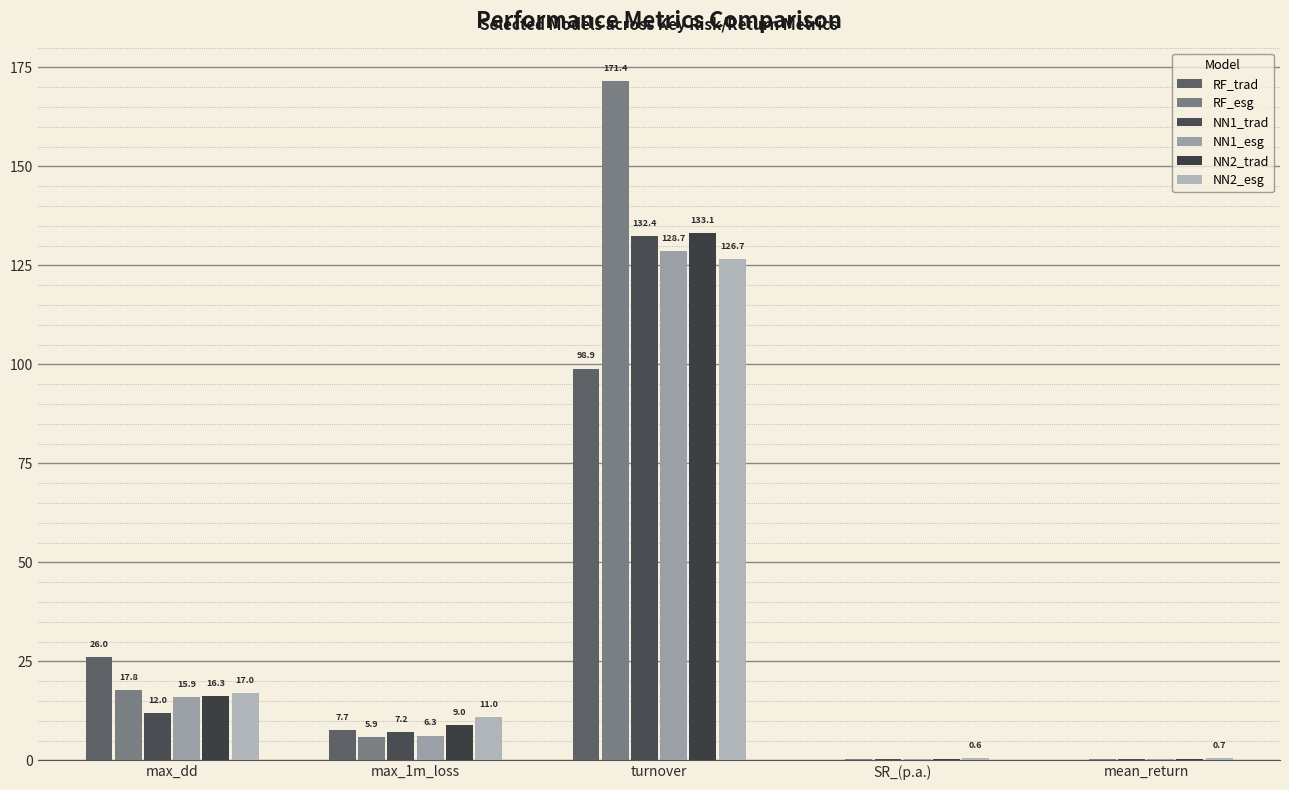

At which label does RF_trad reach its peak?

turnover